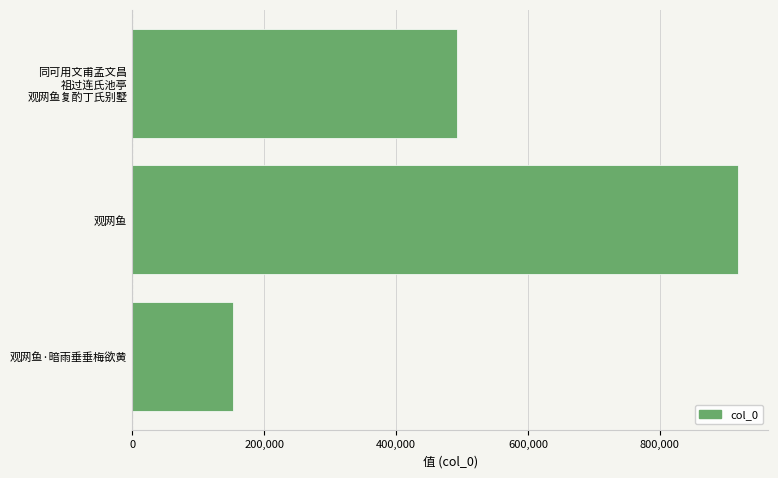

What value does the data have at 观网鱼·暗雨垂垂梅欲黄, to the nearest 100?

153100